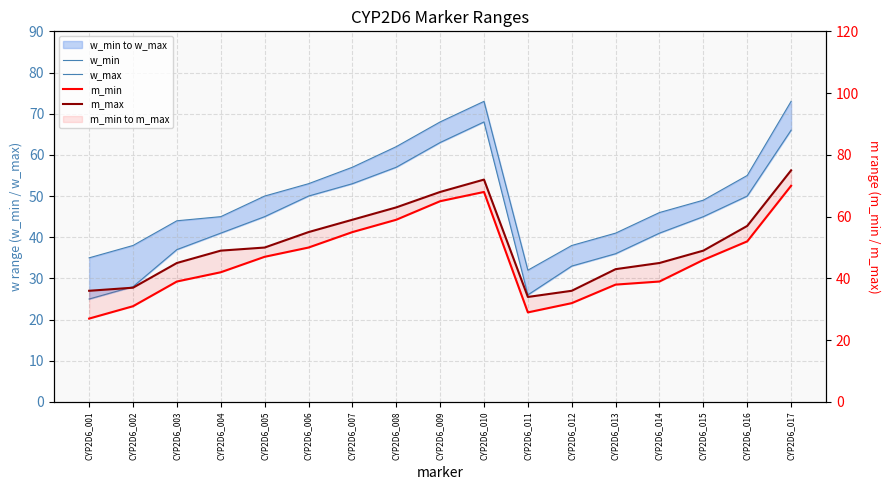

What is the sum of the m_max values at CYP2D6_005 and CYP2D6_011?

84